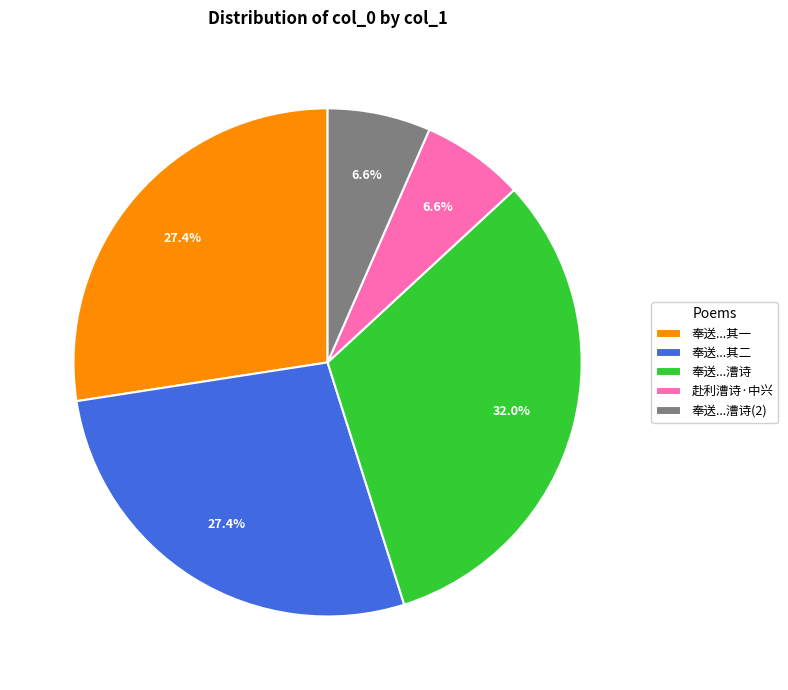

To the nearest percent, what is the average slice percentage?

20%